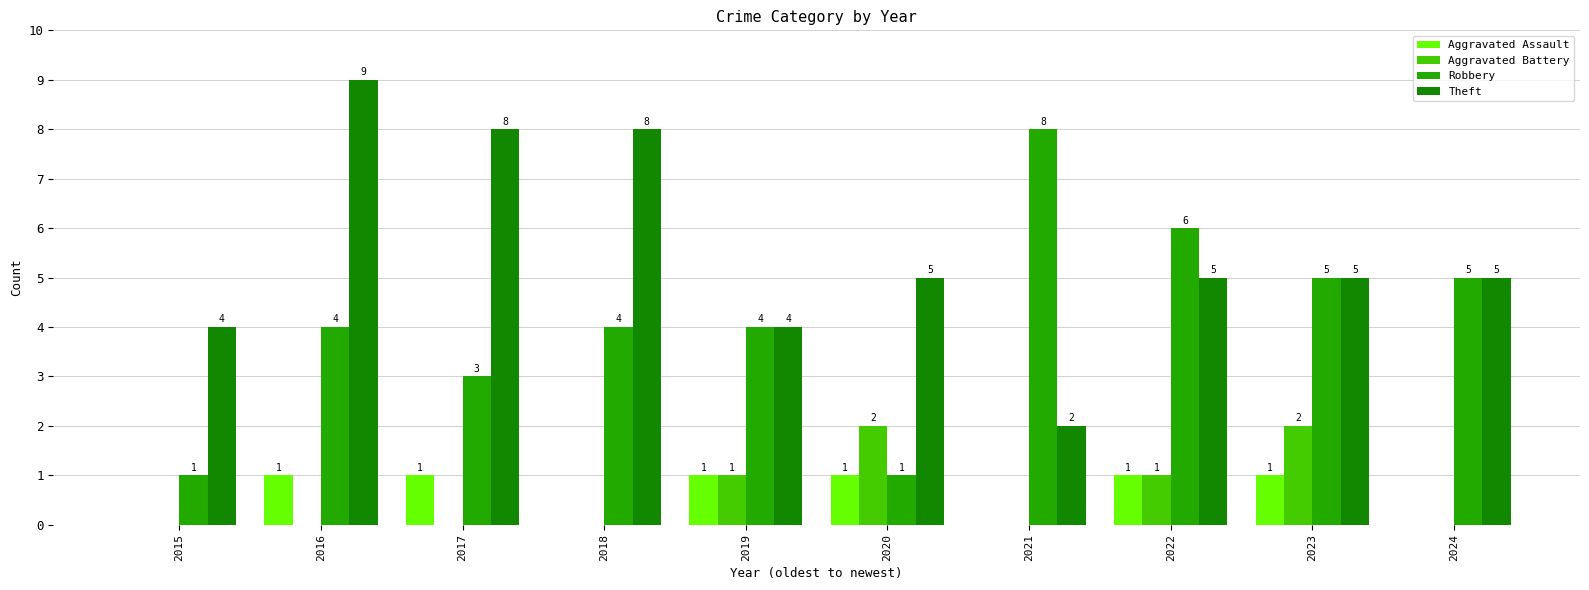

Reading left to right, what are all the values shown in this chart?

Aggravated Assault: 2015=0	2016=1	2017=1	2018=0	2019=1	2020=1	2021=0	2022=1	2023=1	2024=0
Aggravated Battery: 2015=0	2016=0	2017=0	2018=0	2019=1	2020=2	2021=0	2022=1	2023=2	2024=0
Robbery: 2015=1	2016=4	2017=3	2018=4	2019=4	2020=1	2021=8	2022=6	2023=5	2024=5
Theft: 2015=4	2016=9	2017=8	2018=8	2019=4	2020=5	2021=2	2022=5	2023=5	2024=5